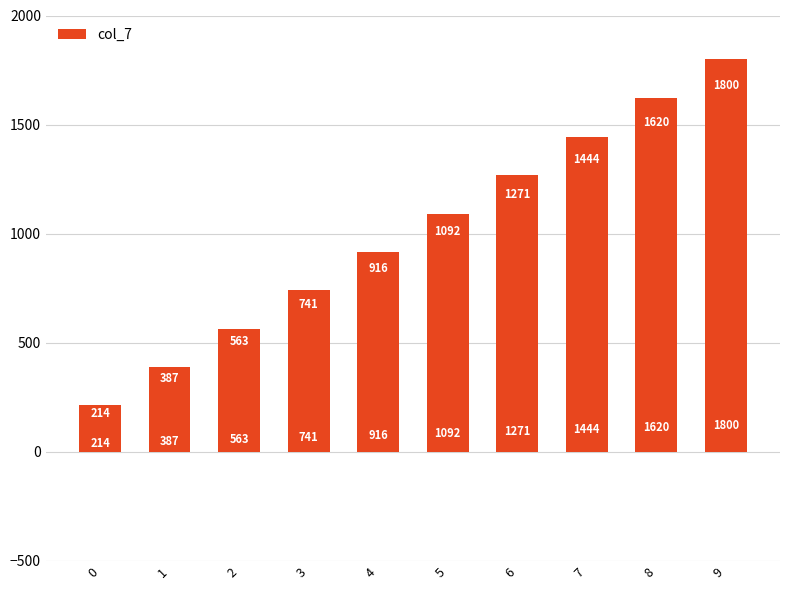

List the labels in order of value, smallest first.

0, 1, 2, 3, 4, 5, 6, 7, 8, 9